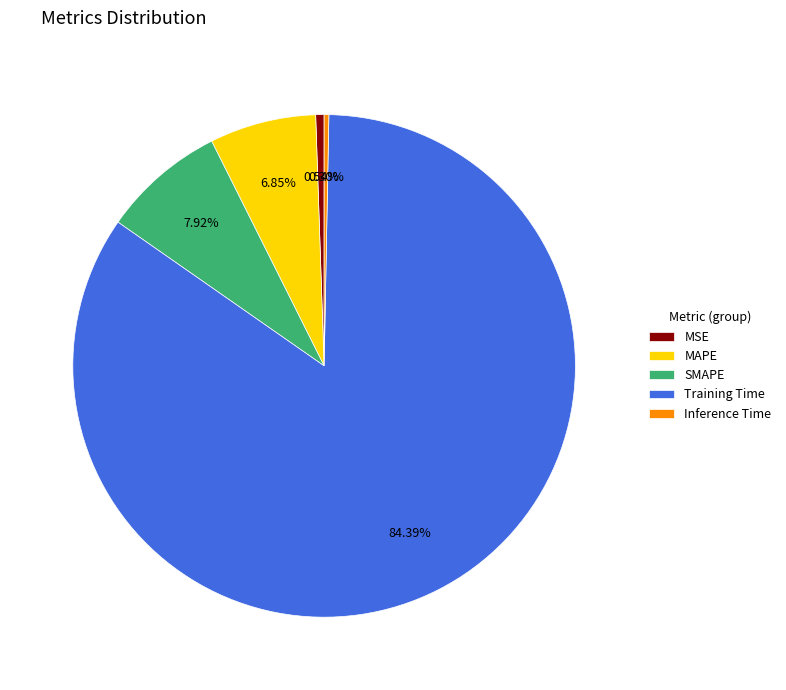

Which has a higher value, Training Time or MAPE?

Training Time